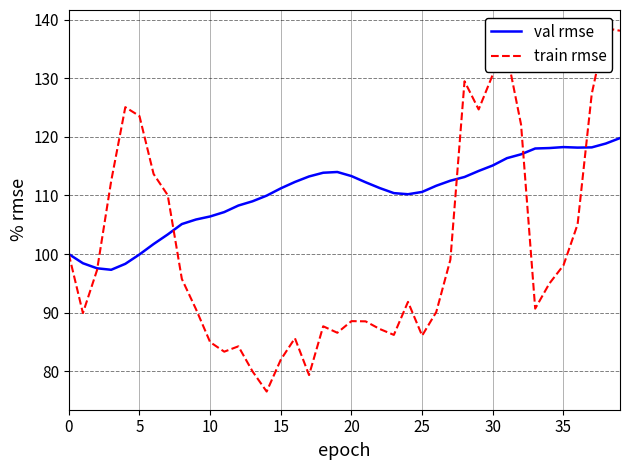

What are all the series names shown in the legend?

val rmse, train rmse